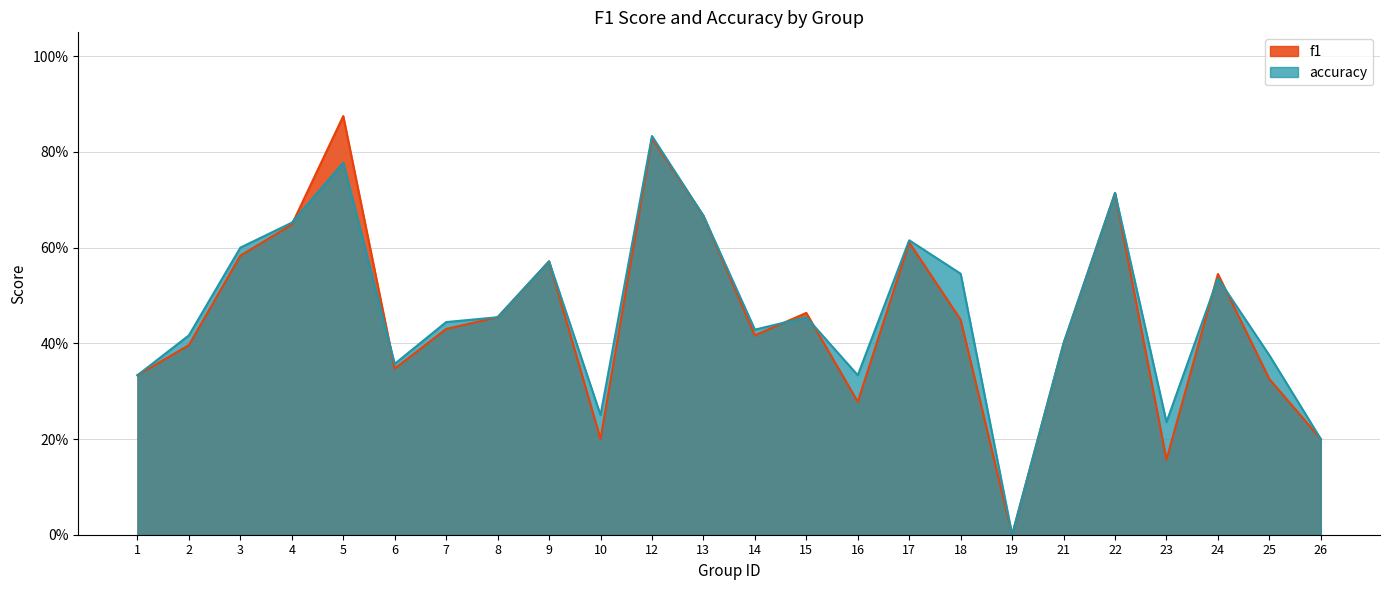

Reading left to right, transcribe all the data shown in this chart.

f1: 1=0.3	2=0.4	3=0.6	4=0.6	5=0.9	6=0.3	7=0.4	8=0.5	9=0.6	10=0.2	12=0.8	13=0.7	14=0.4	15=0.5	16=0.3	17=0.6	18=0.4	19=0.0	21=0.4	22=0.7	23=0.2	24=0.5	25=0.3	26=0.2
accuracy: 1=0.3	2=0.4	3=0.6	4=0.7	5=0.8	6=0.4	7=0.4	8=0.5	9=0.6	10=0.2	12=0.8	13=0.7	14=0.4	15=0.5	16=0.3	17=0.6	18=0.5	19=0.0	21=0.4	22=0.7	23=0.2	24=0.5	25=0.4	26=0.2